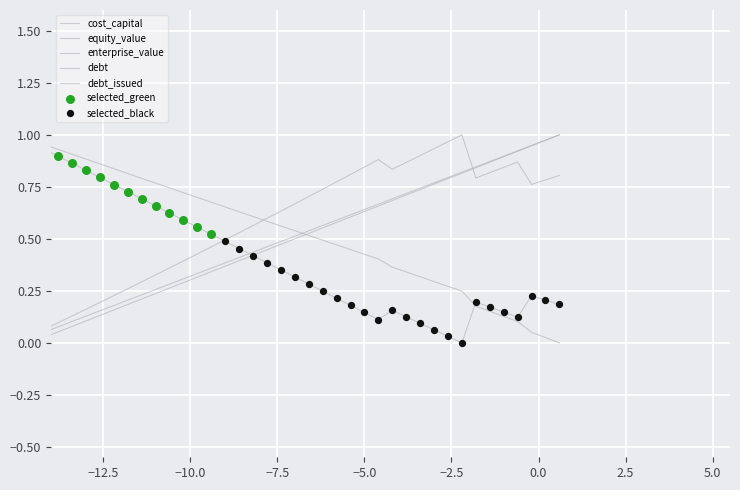

How many lines are shown in the chart?

5